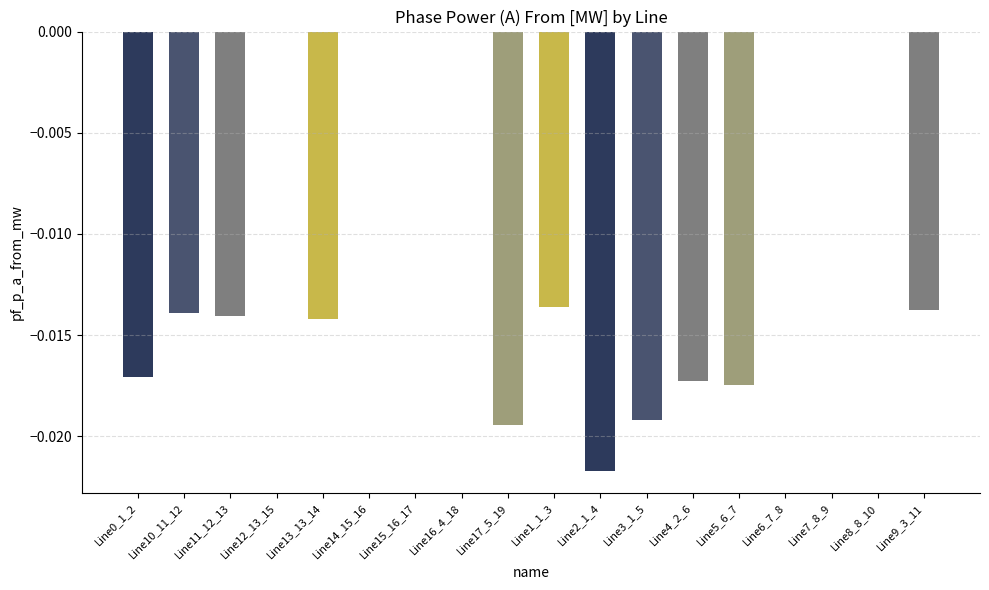

The chart shows a value of 0.0 at Line14_15_16. True or false?

True